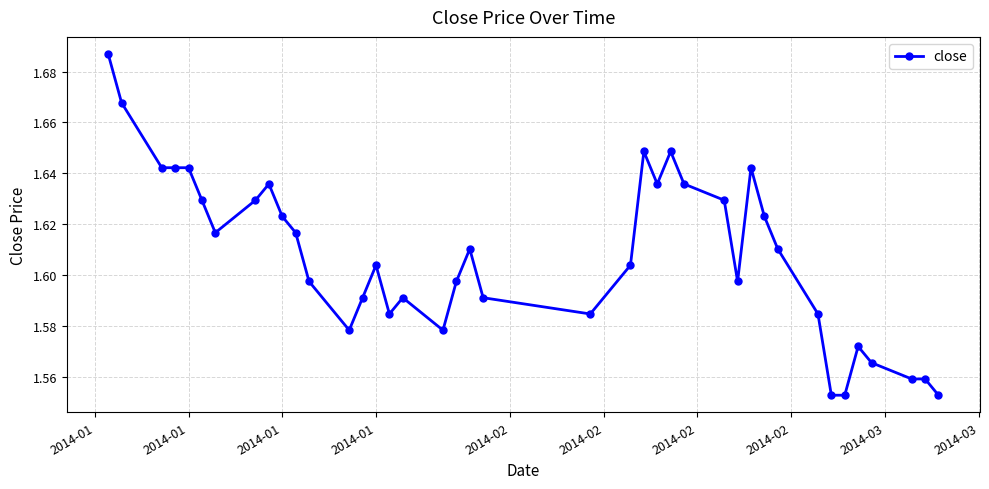

How many lines are shown in the chart?

1